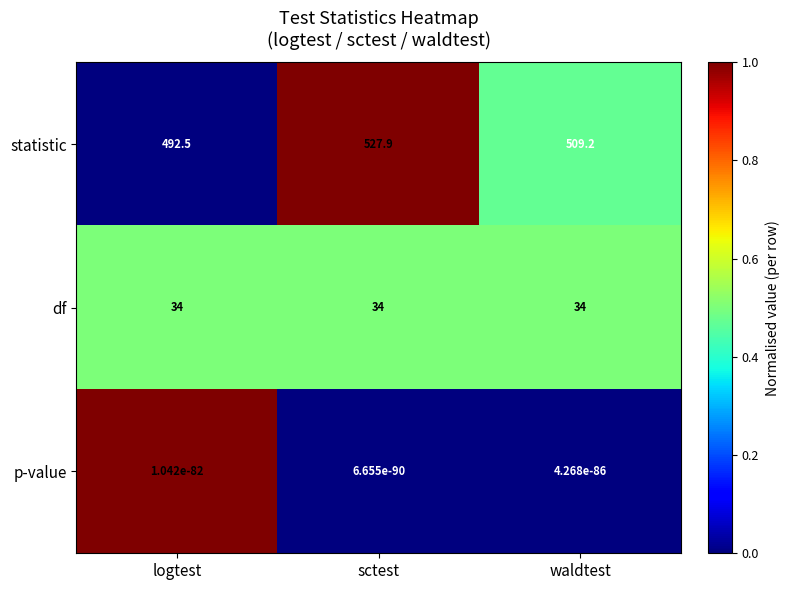

At which category is the sum across all series the highest?

sctest